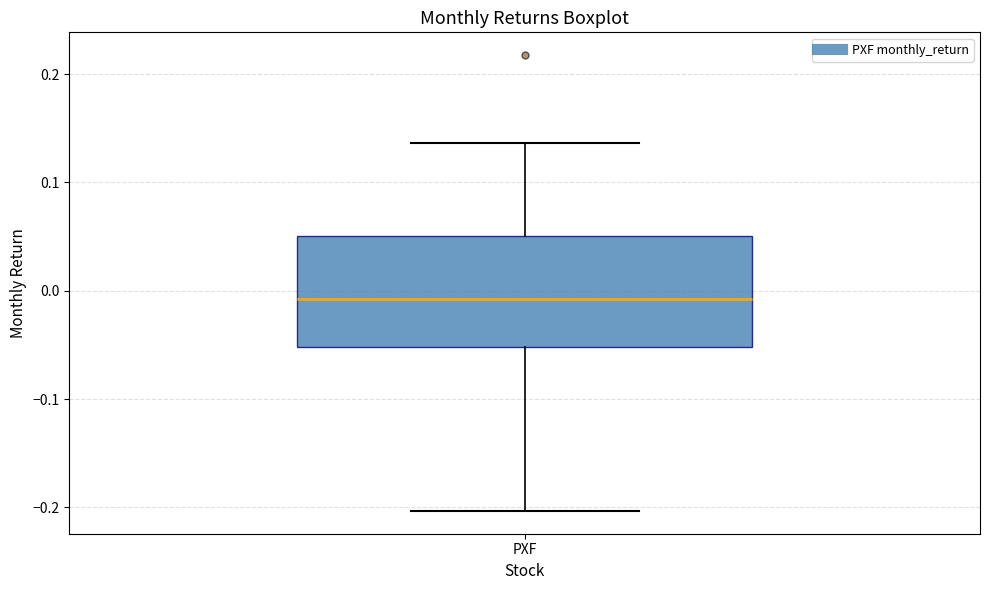

Where does the upper whisker of the box for PXF end on the y-axis? The values are not printed on the chart, so give them approximately, as read against the axis.

0.14